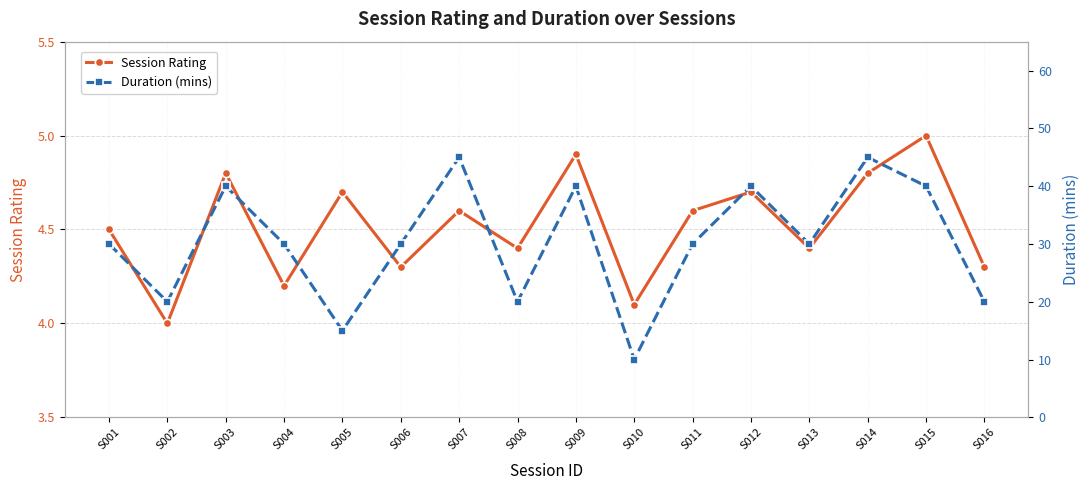

True or false: Duration (mins) and Session Rating cross at least once.

False